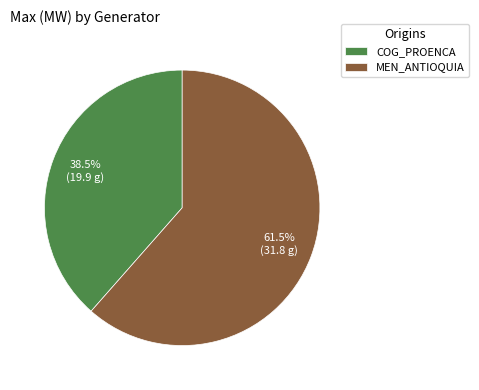

Rank the categories by value from highest to lowest.

MEN_ANTIOQUIA, COG_PROENCA